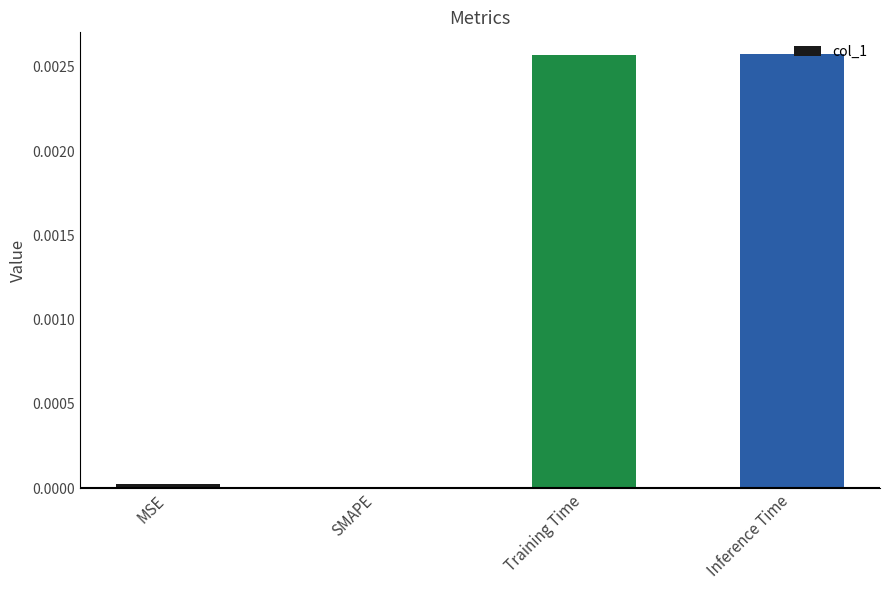

How many data points does each series have?

4